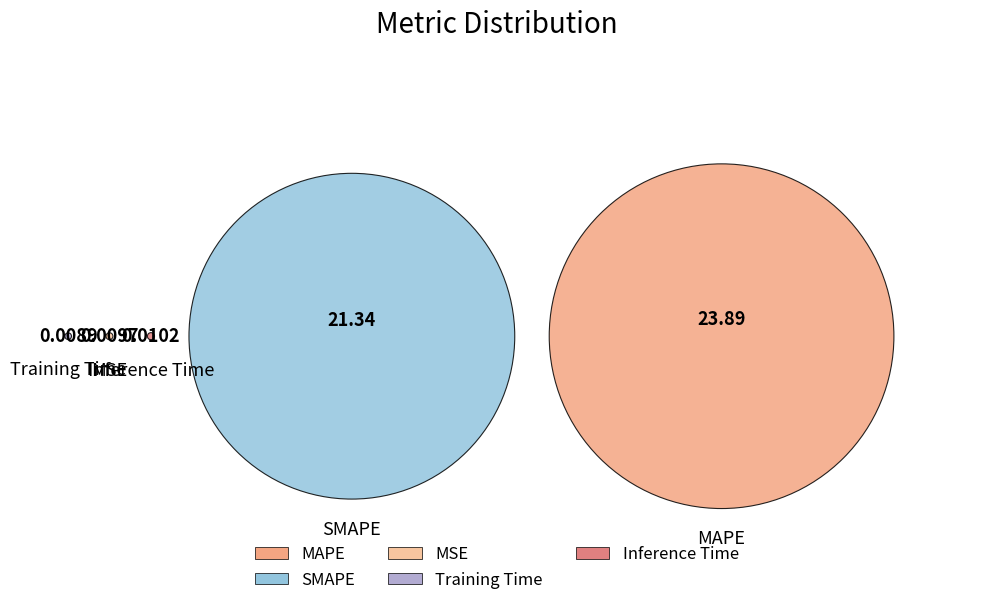

How many slices are in this pie chart?

5